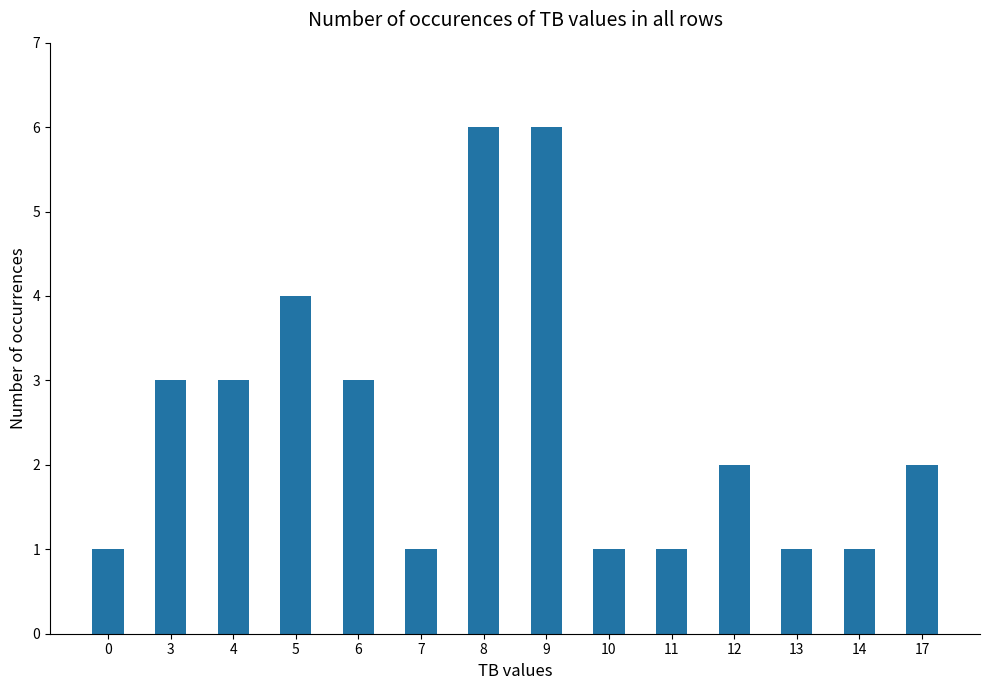

Read the value at 8.

6